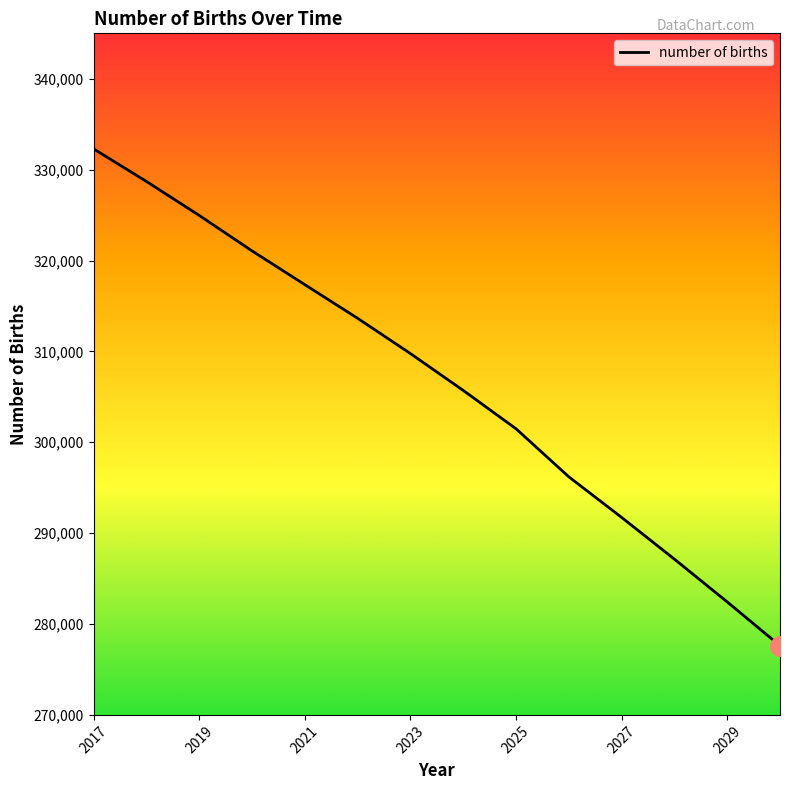

What is the smallest value displayed?

277610.3